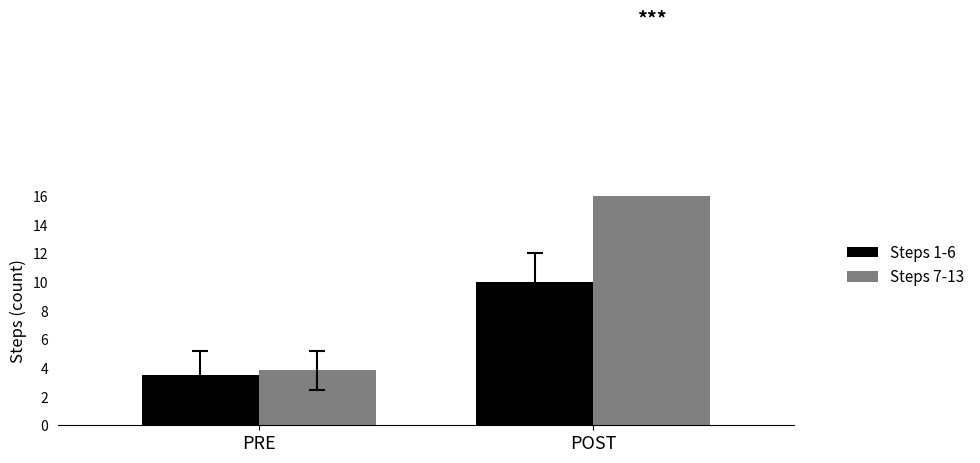

Which series has the largest range (max minus min)?

Steps 7-13